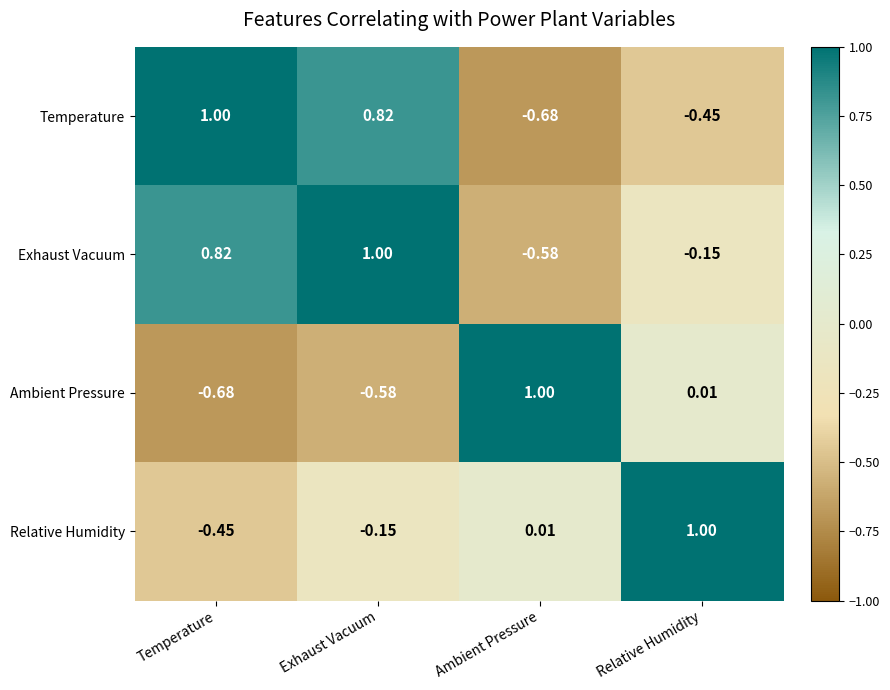

Where is Temperature nearest to the value 0?

Relative Humidity